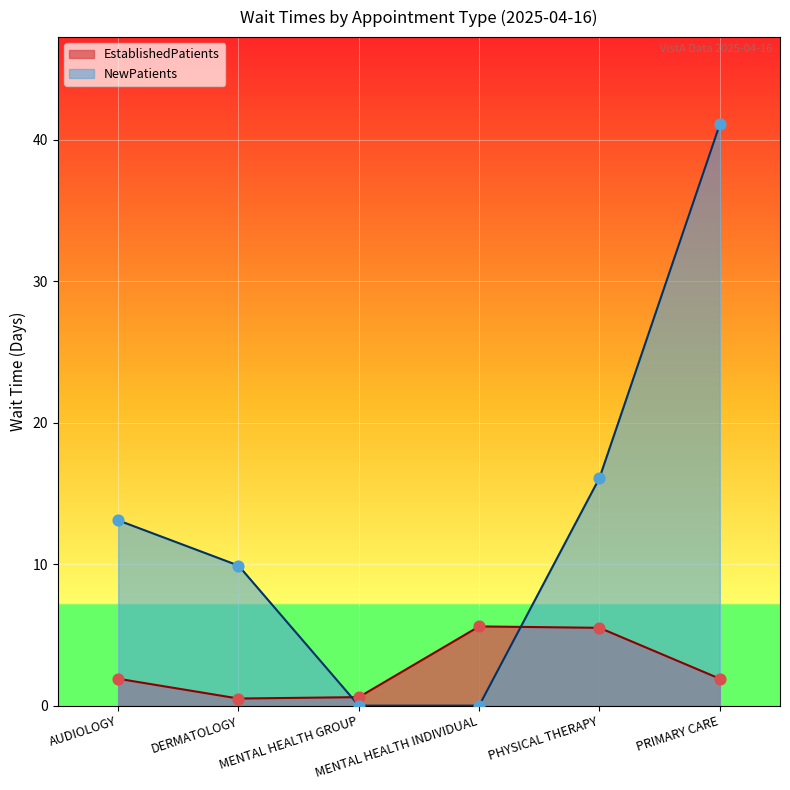

What are all the series names shown in the legend?

EstablishedPatients, NewPatients